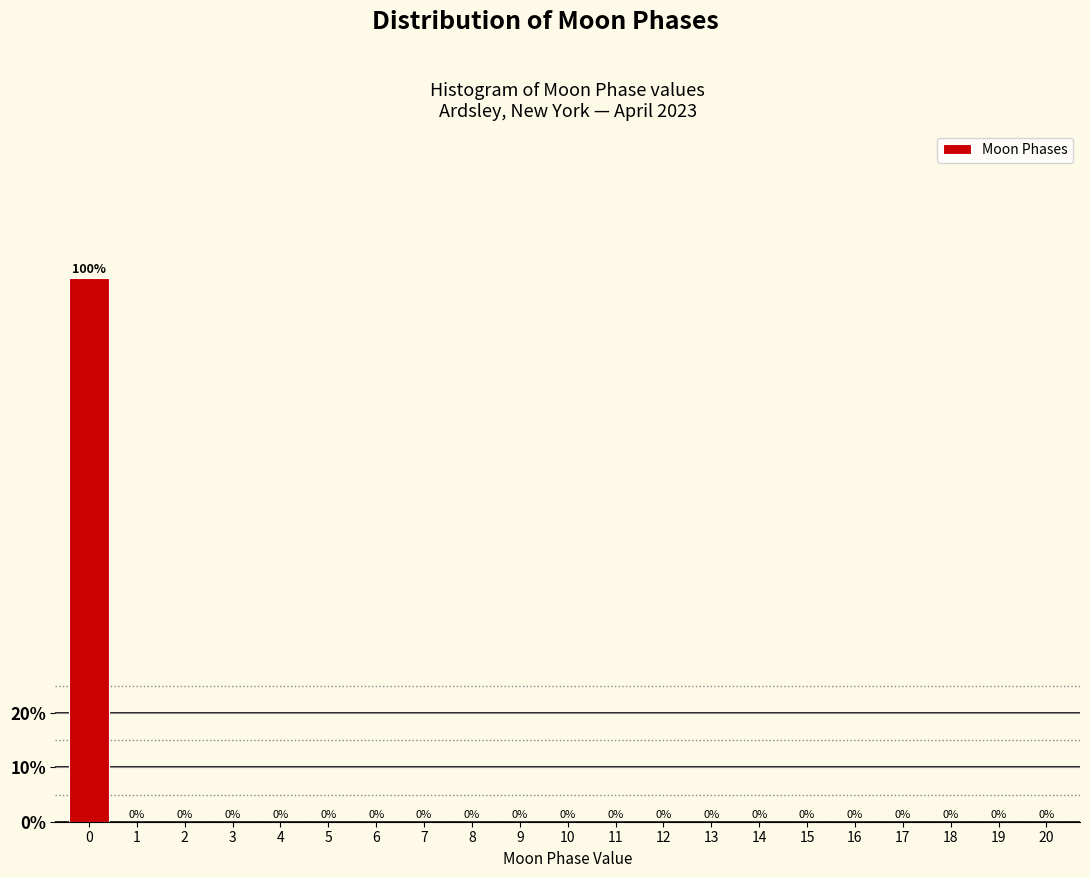

How tall is the bar that spans -0.5 to 0.5 on the x-axis?

100